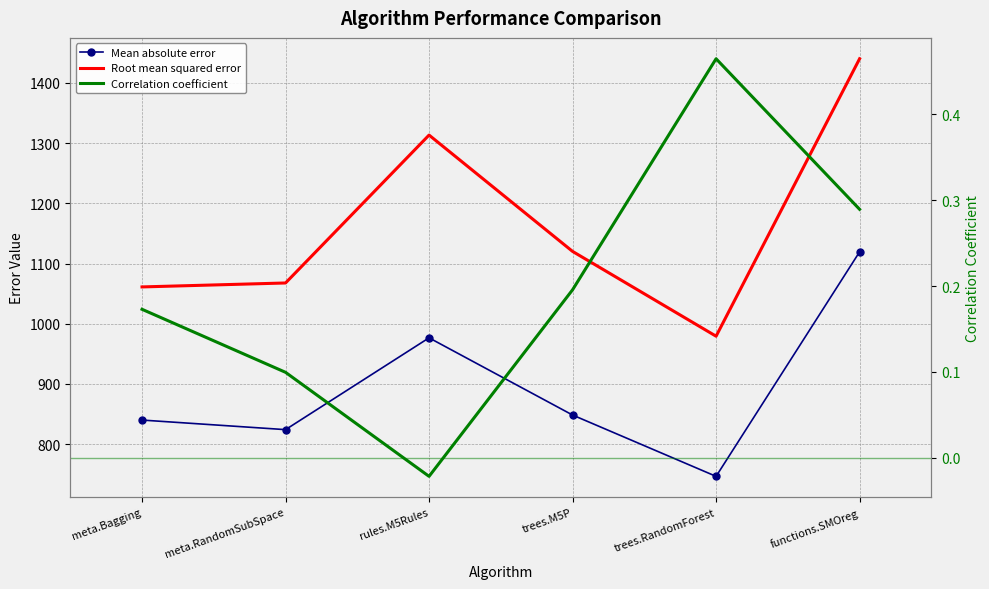

How many data points in Mean absolute error are above 848?

3